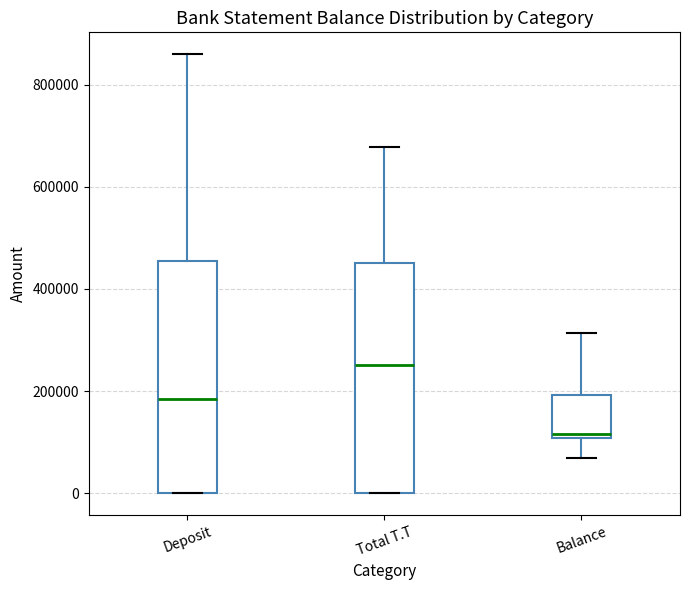

Where is the lower edge of the box for Deposit on the y-axis? The values are not printed on the chart, so give them approximately, as read against the axis.

0